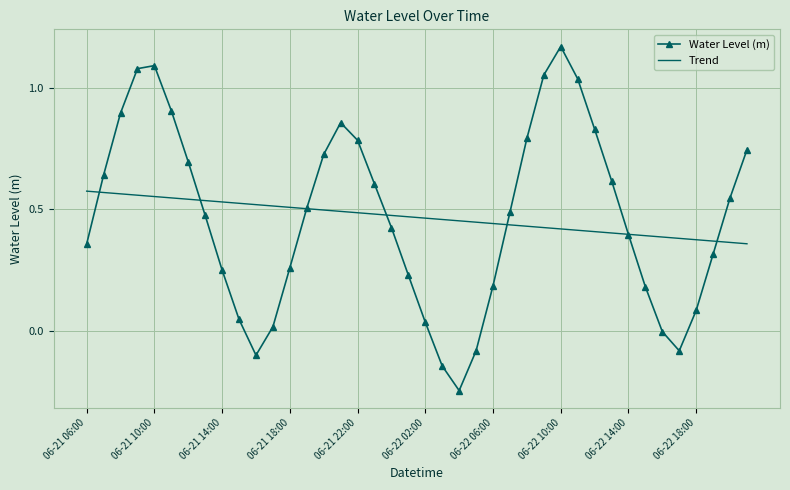

Which series has the widest spread of values?

Water Level (m)